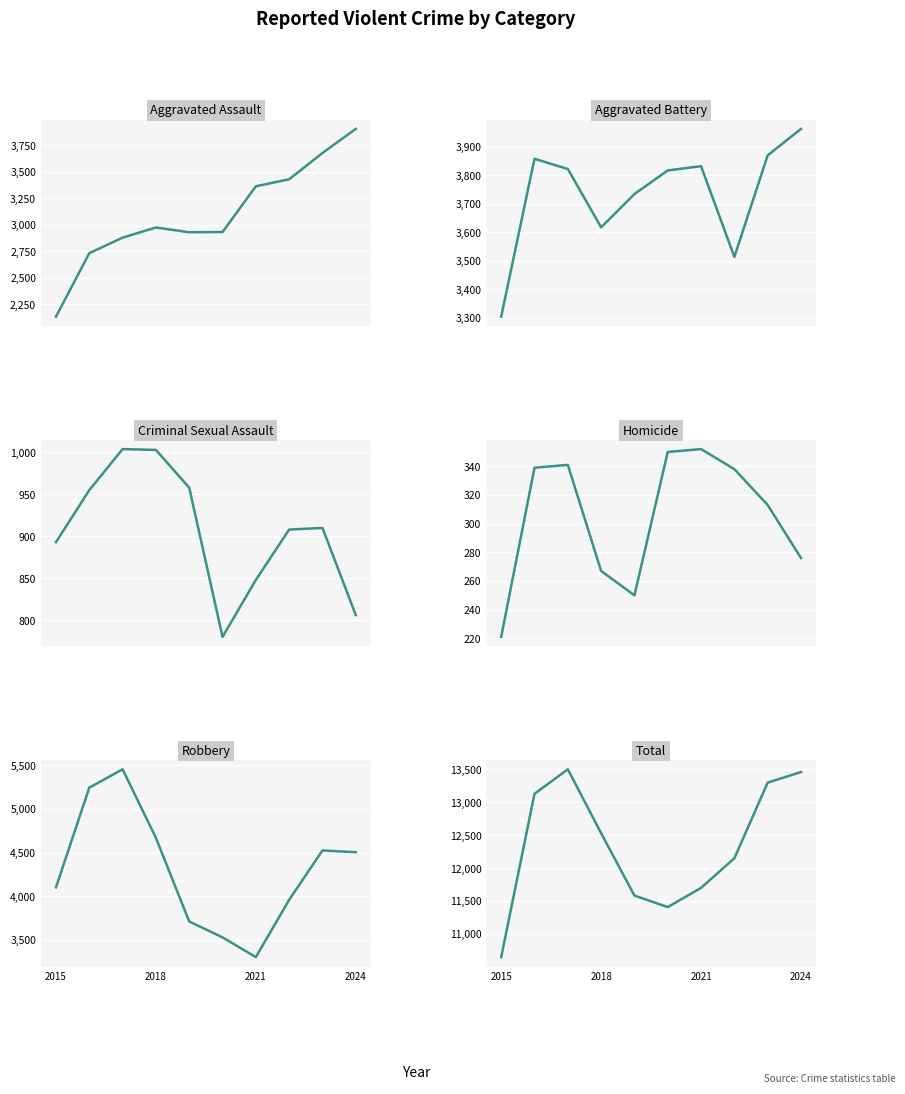

Reading right to left, extract all data points from this chart.

Aggravated Assault: 3907	3679	3430	3364	2931	2929	2974	2878	2731	2130
Aggravated Battery: 3963	3870	3513	3832	3817	3734	3617	3822	3858	3303
Criminal Sexual Assault: 806	910	908	848	780	958	1003	1004	955	893
Homicide: 276	313	338	352	350	250	267	341	339	221
Robbery: 4504	4524	3959	3303	3529	3711	4668	5453	5243	4101
Total: 13456	13296	12148	11699	11407	11582	12529	13498	13126	10648